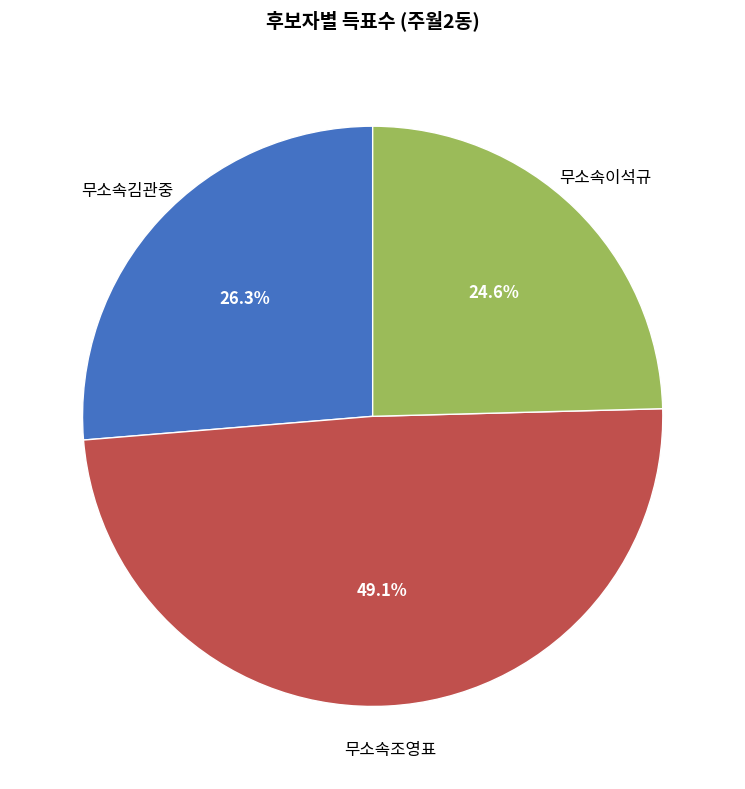

Is there any slice that represents more than half of the pie?

No